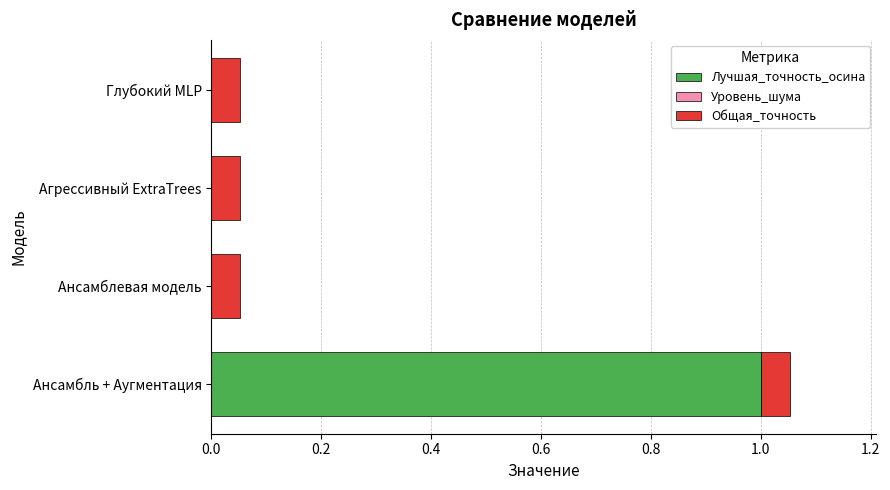

Is it true that Лучшая_точность_осина equals 1.0 at Ансамбль + Аугментация?

True